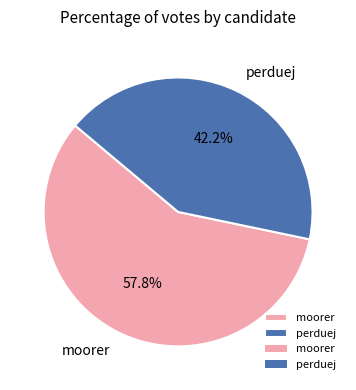

To the nearest percent, what percentage of the pie is moorer?

58%